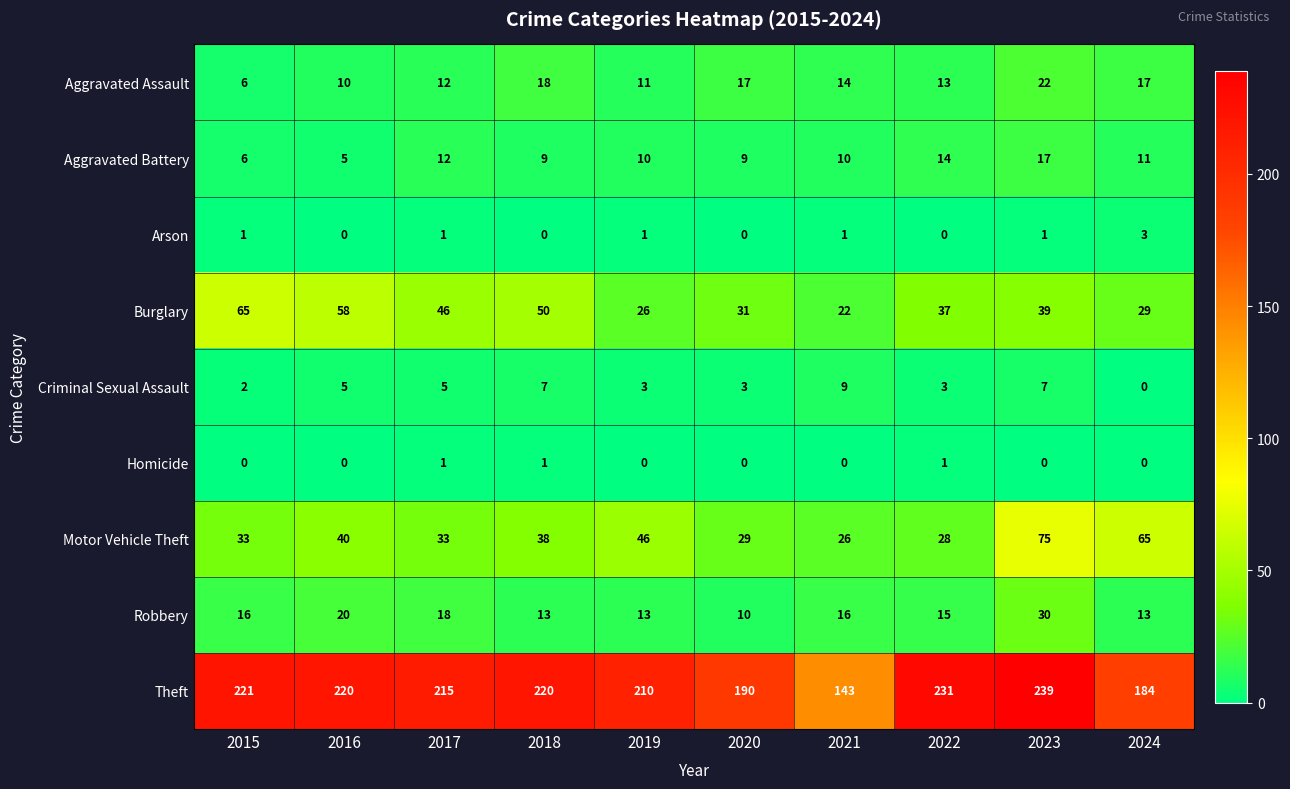

At which category is the sum across all series the highest?

2023